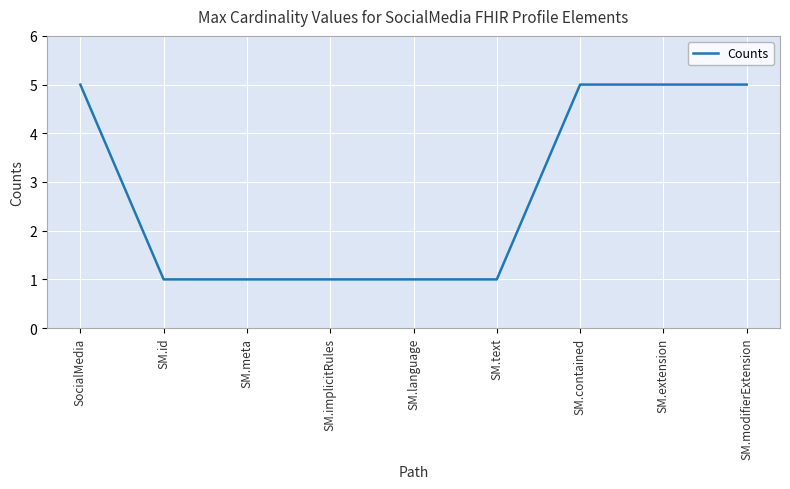

Which has a higher value, SocialMedia or SM.language?

SocialMedia